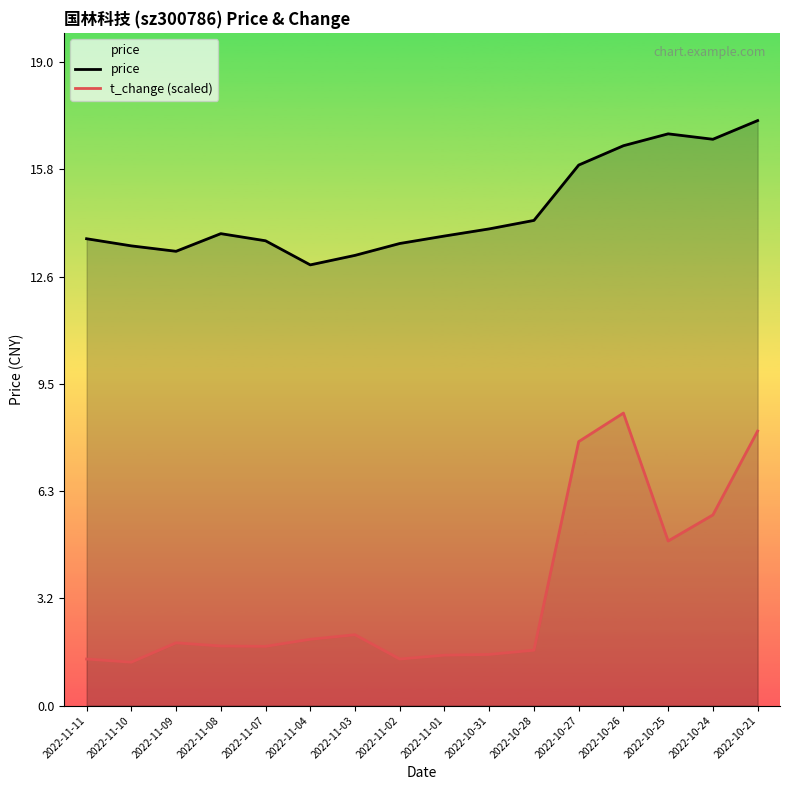

What is the difference between the maximum and minimum values in the price series?

4.2